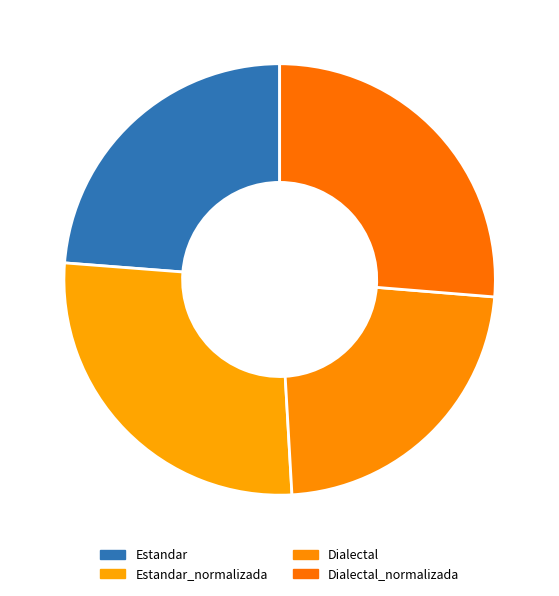

Which slice is the largest?

Estandar_normalizada